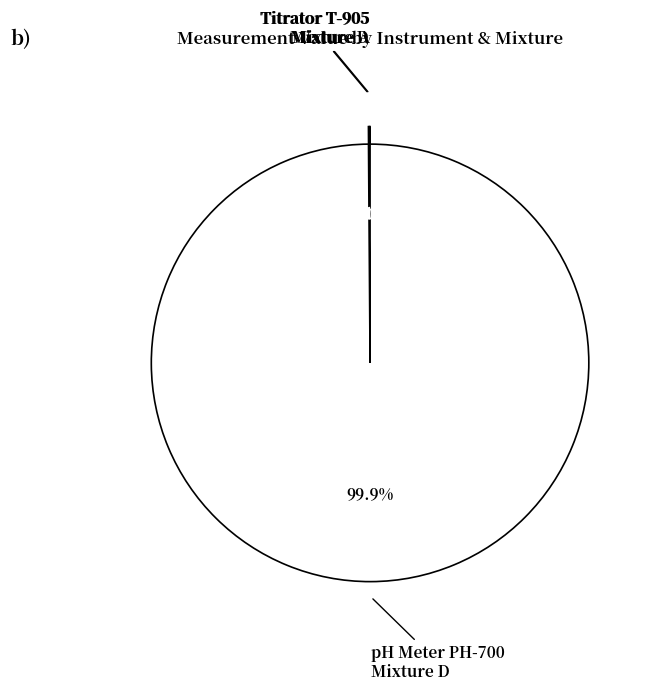

Is there any slice that represents more than half of the pie?

Yes